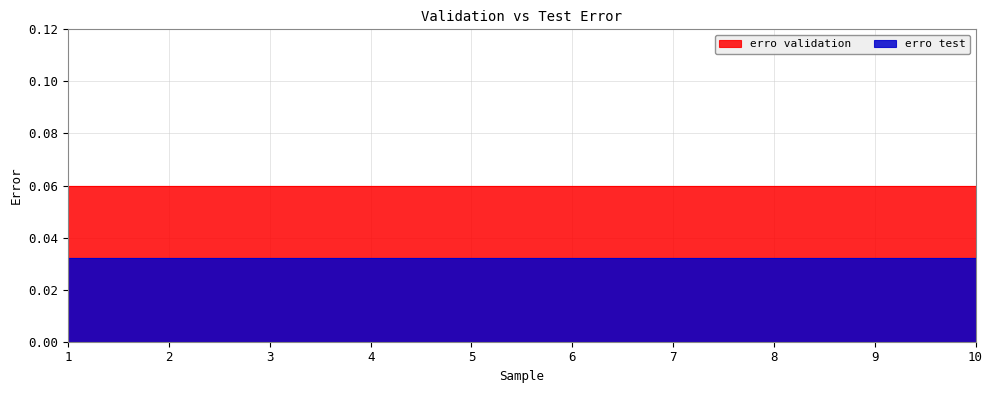

Is the value of erro validation at 2 greater than the value of erro test at 7?

Yes